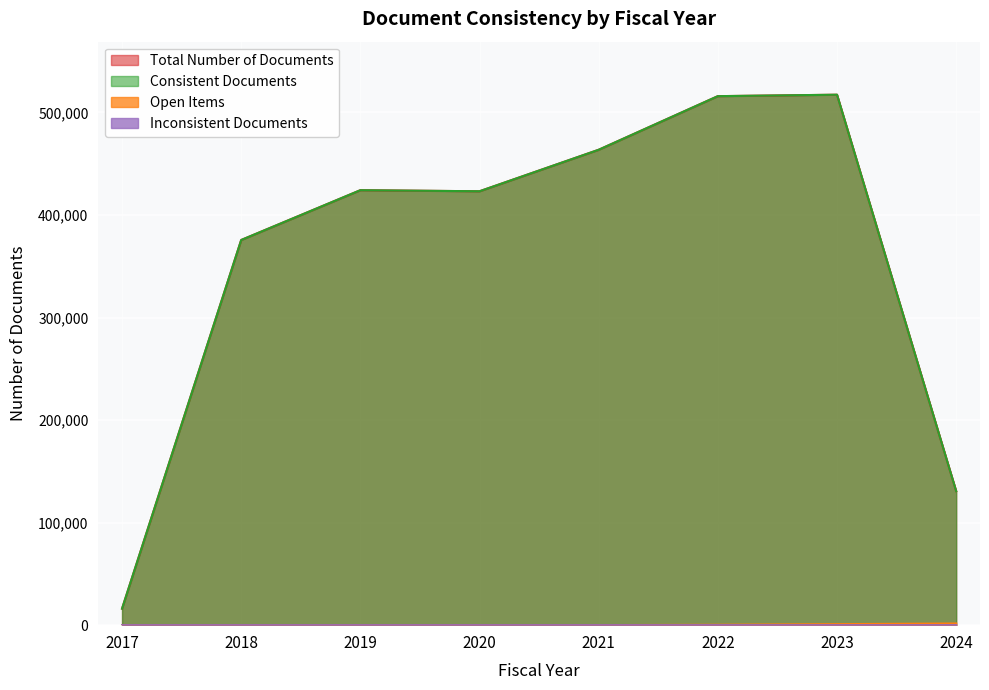

True or false: Total Number of Documents and Inconsistent Documents intersect in this chart.

False